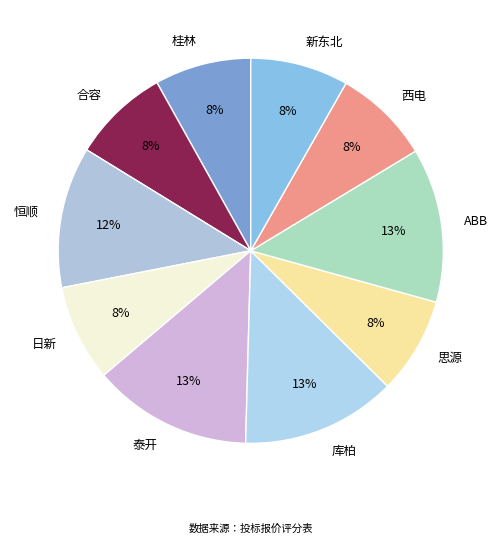

How many slices are in this pie chart?

10